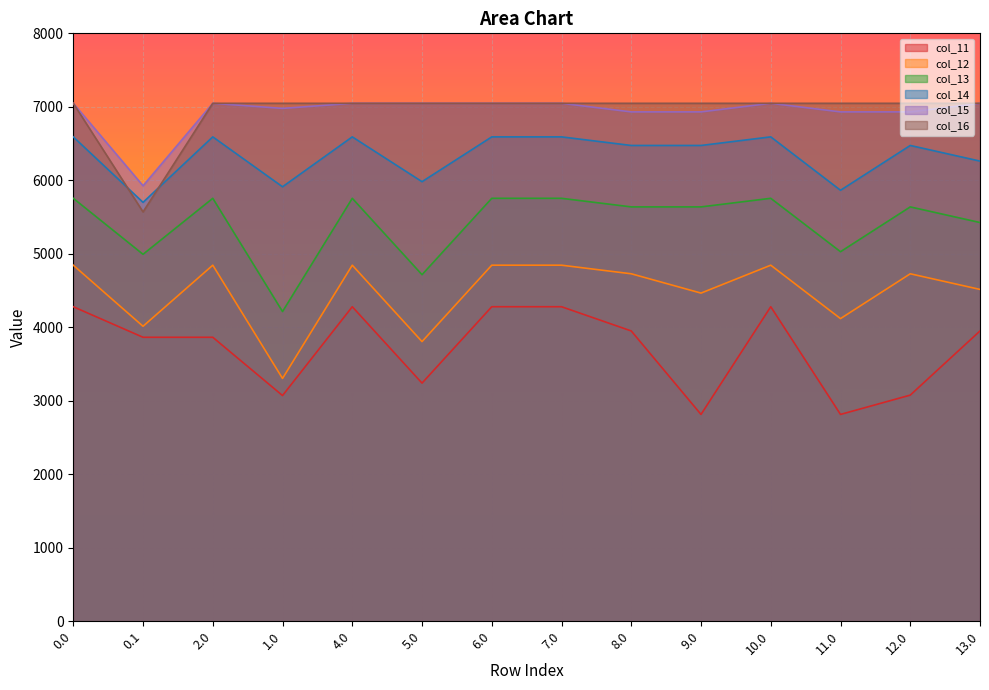

What is the sum of all col_14 values?

88689.7